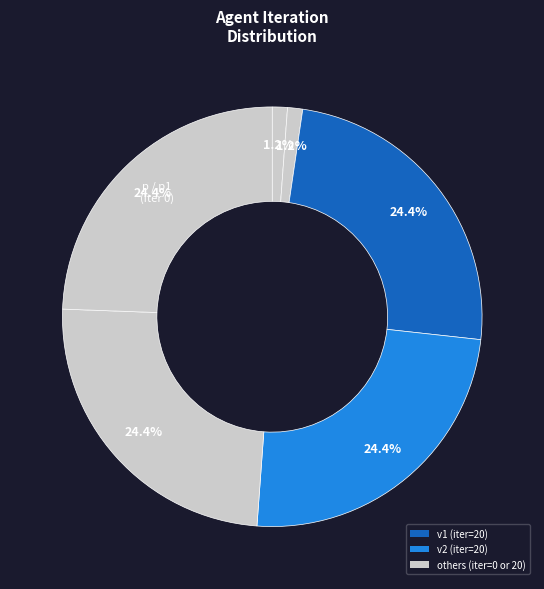

How many slices are in this pie chart?

6